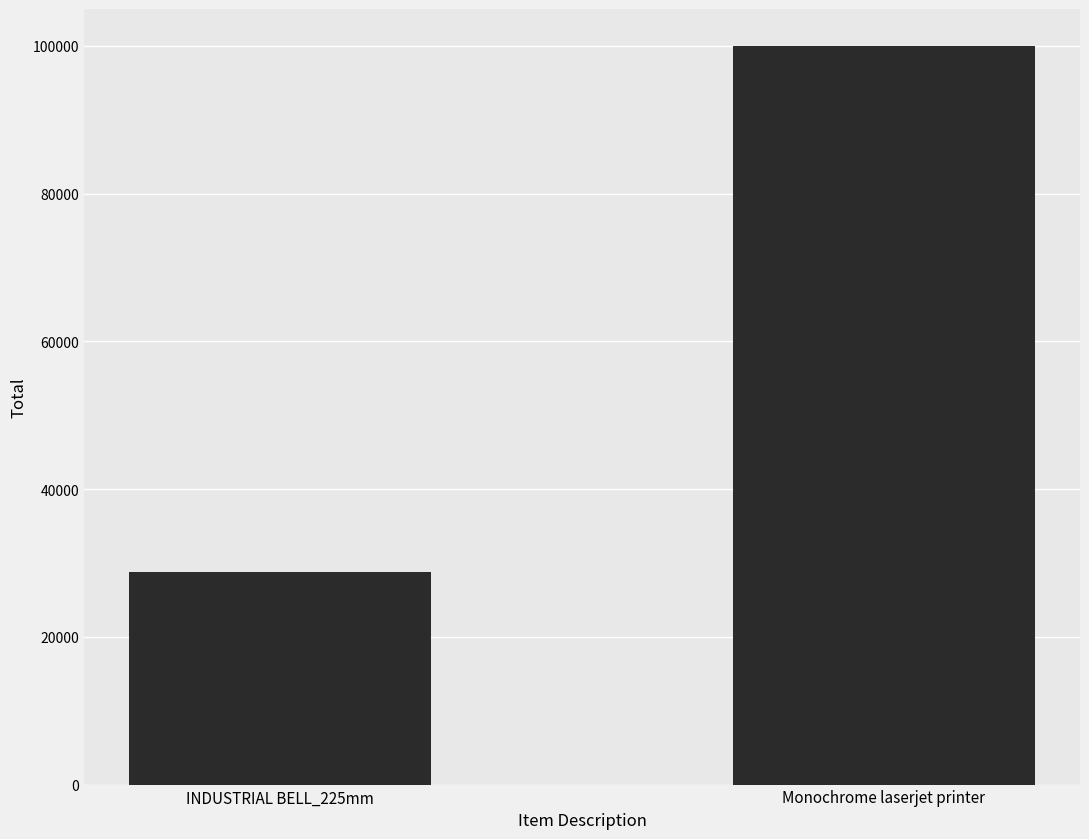

What is the greatest value displayed?

99990